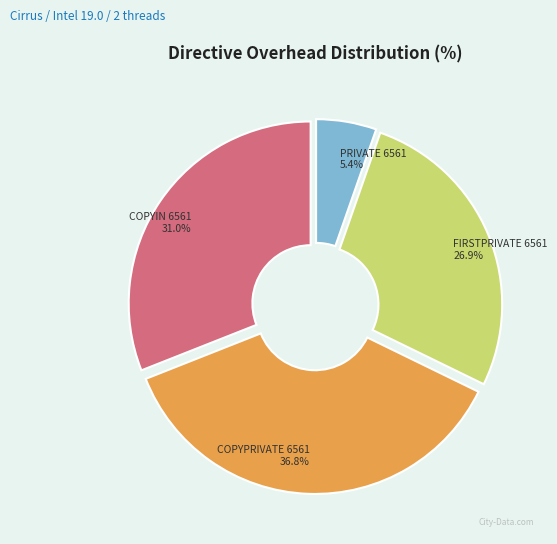

Is it true that PRIVATE 6561 is 16% of the pie?

False